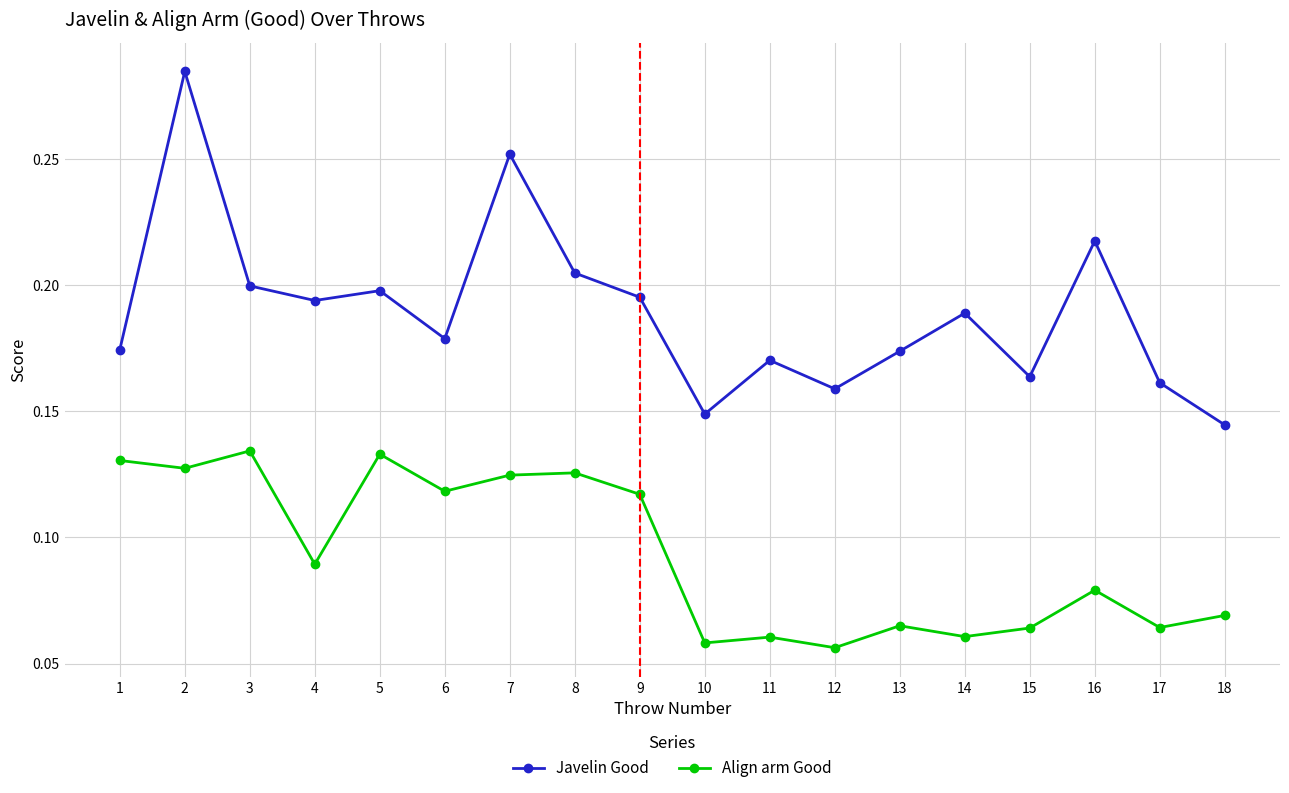

Rank the series by their maximum value, from lowest to highest.

Align arm Good, Javelin Good